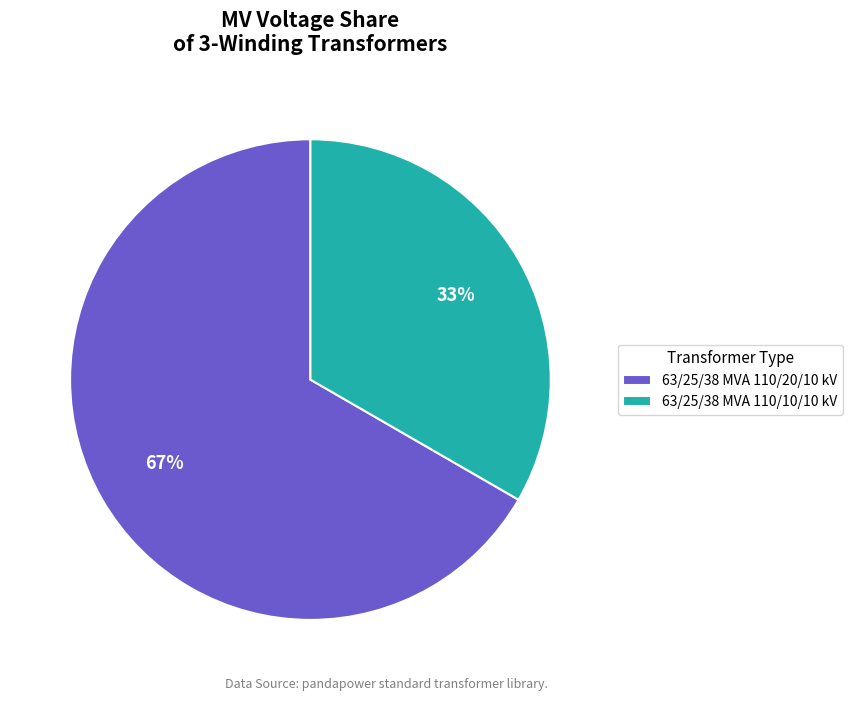

Is 63/25/38 MVA 110/10/10 kV the majority of the pie?

No